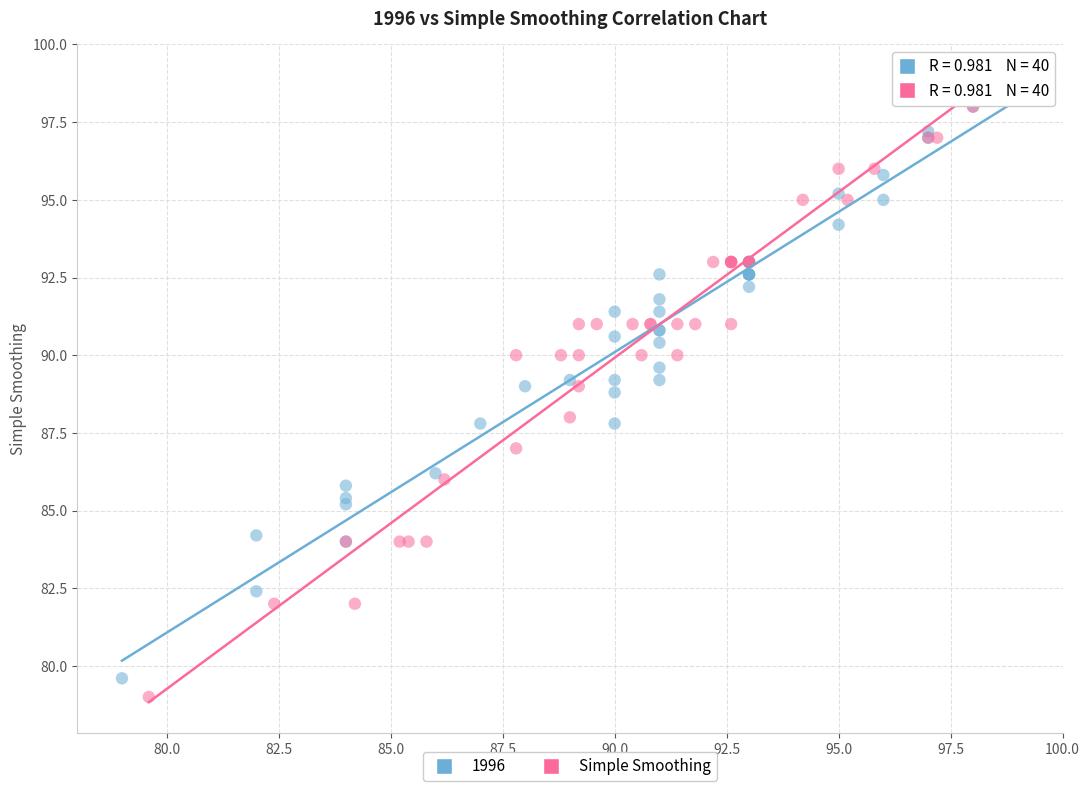

Which series has the largest Y range (max minus min)?

Simple Smoothing